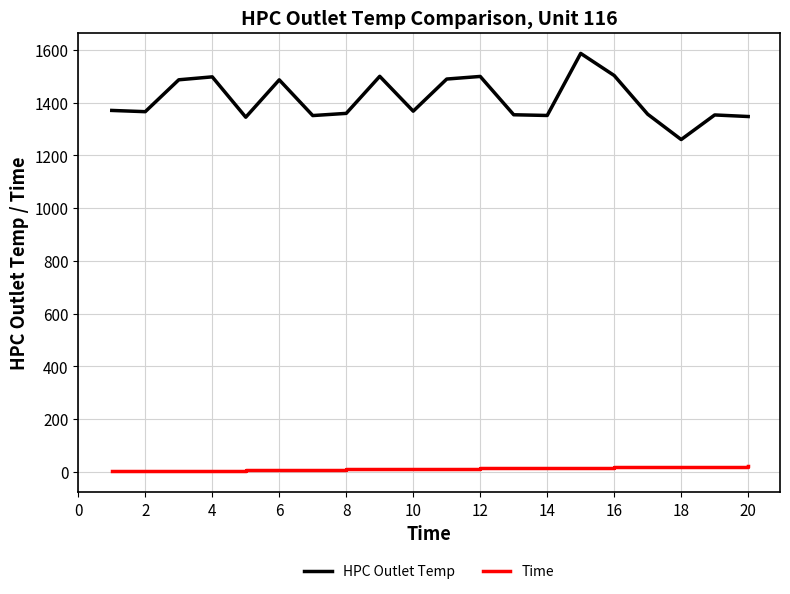

What is the average value of the HPC Outlet Temp series?

1412.1